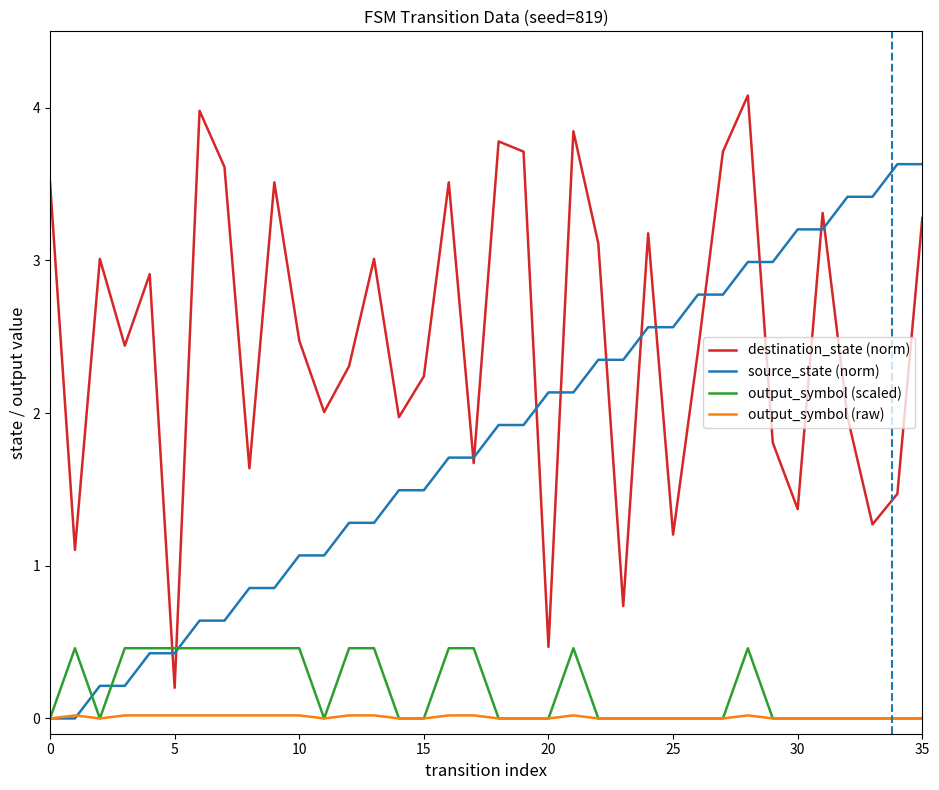

What is the difference between the maximum and minimum values in the destination_state (norm) series?

3.9